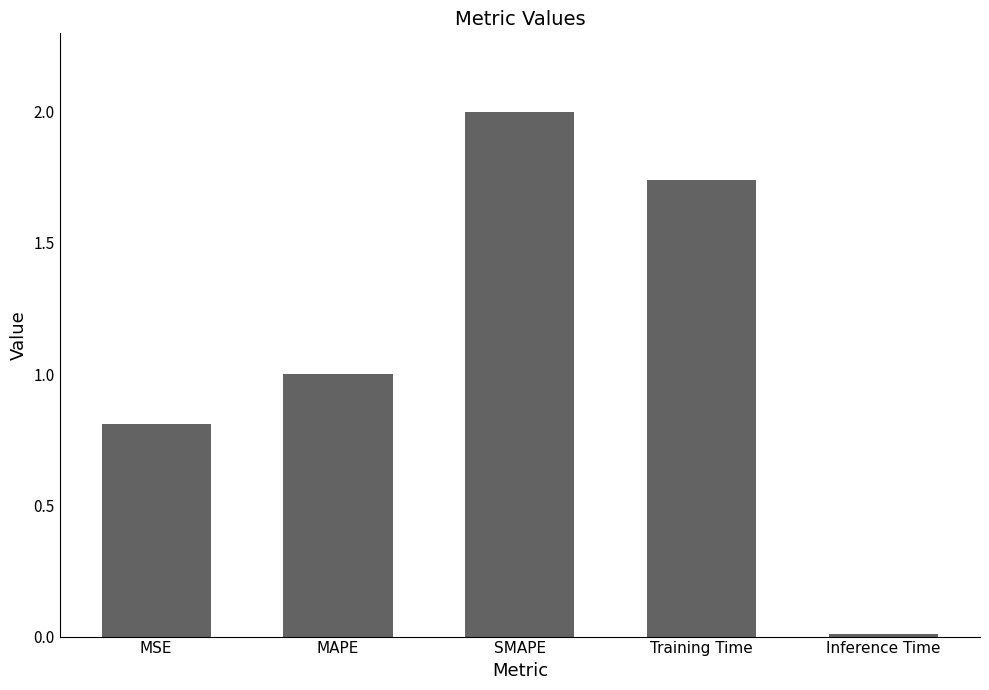

At which category does the chart reach its minimum across all series?

Inference Time